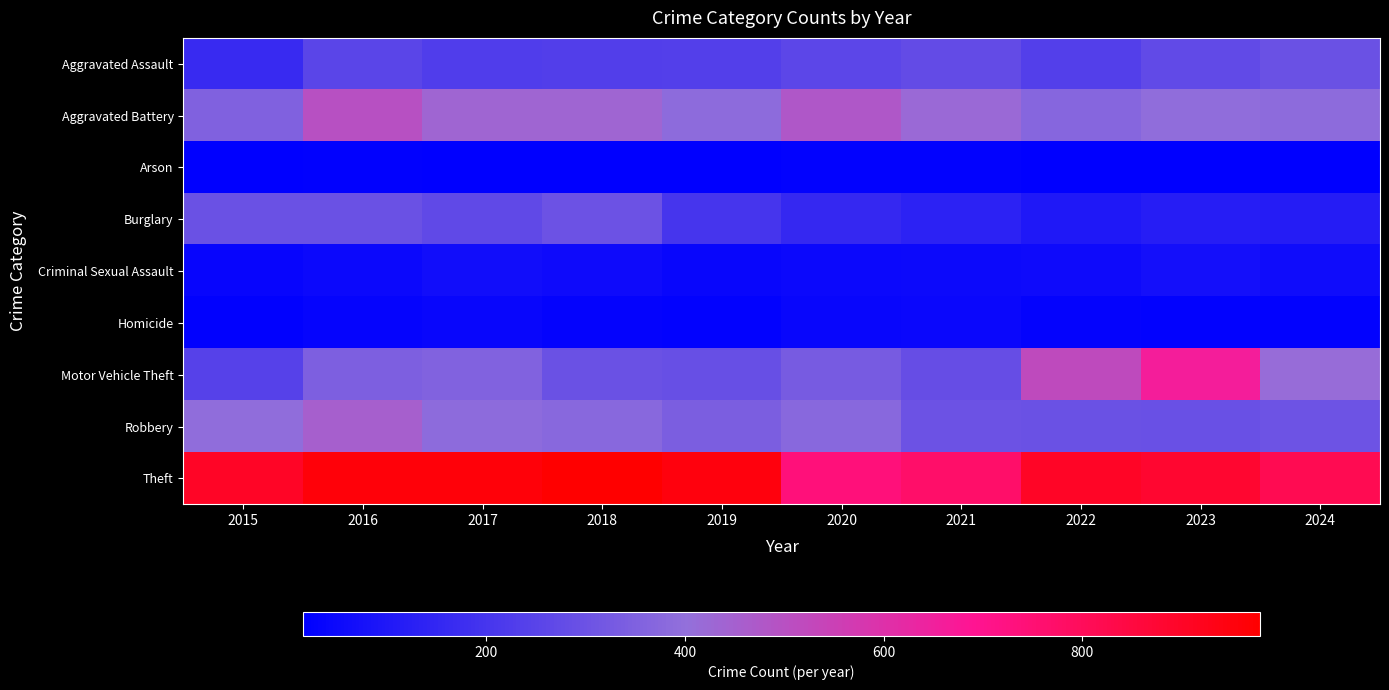

What is the spread (max minus min) of values at 2020?

712